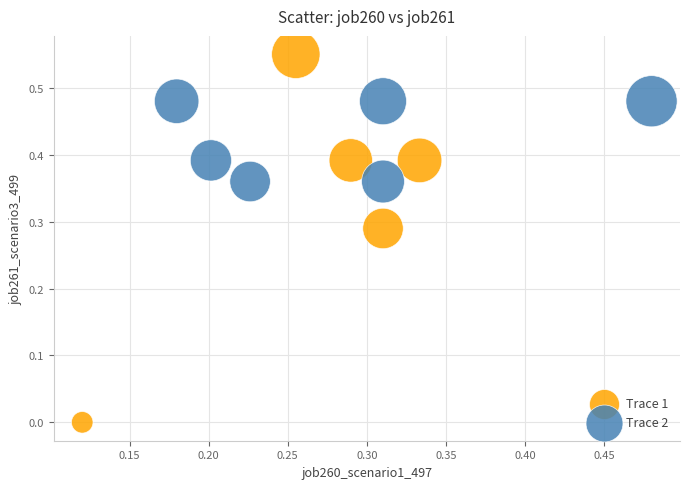

Which series reaches the minimum Y coordinate?

Trace 1